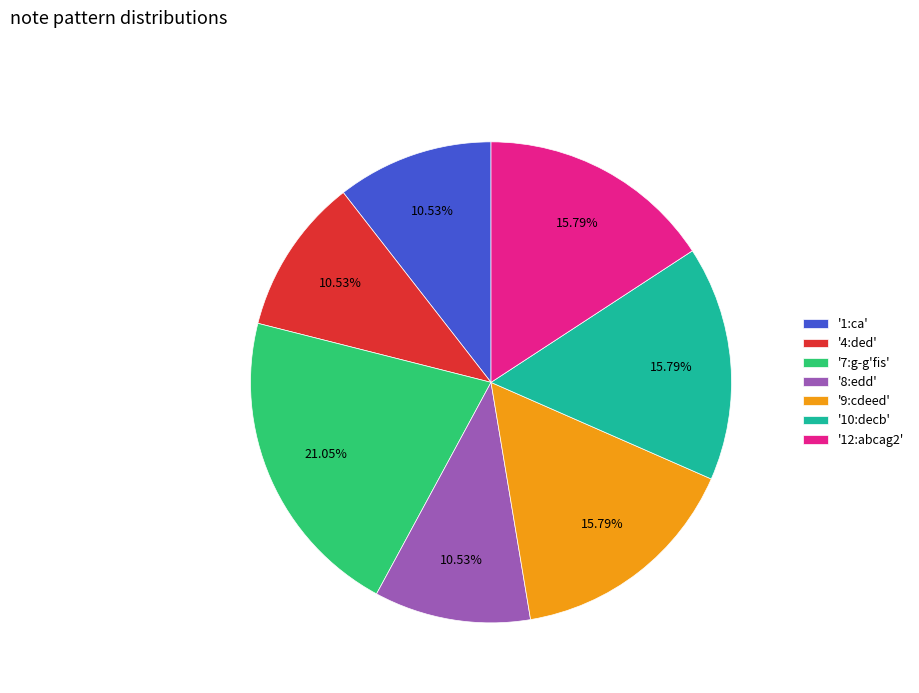

What is the ratio of the value at '8:edd' to the value at '7:g-g'fis'?

0.5